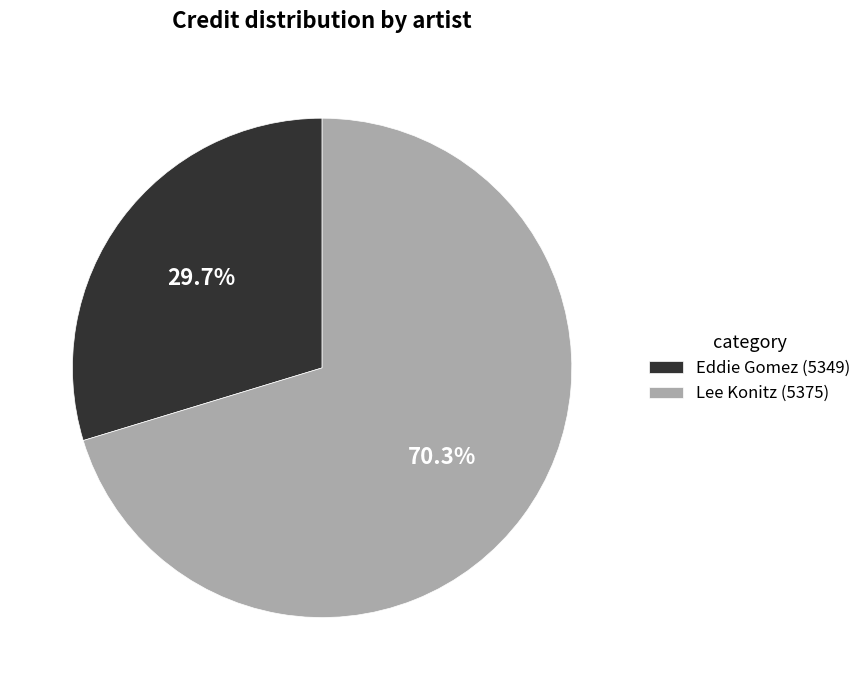

How many segments does this pie chart have?

2